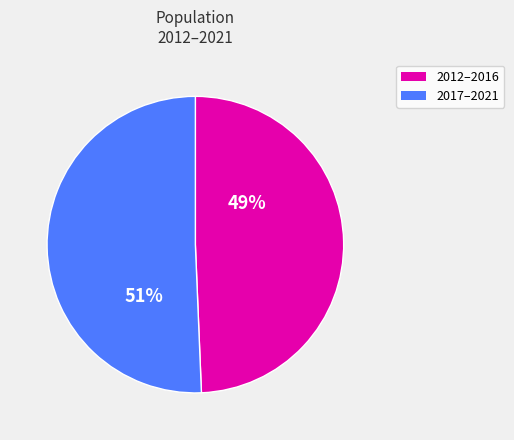

Is there a majority slice in this chart?

Yes